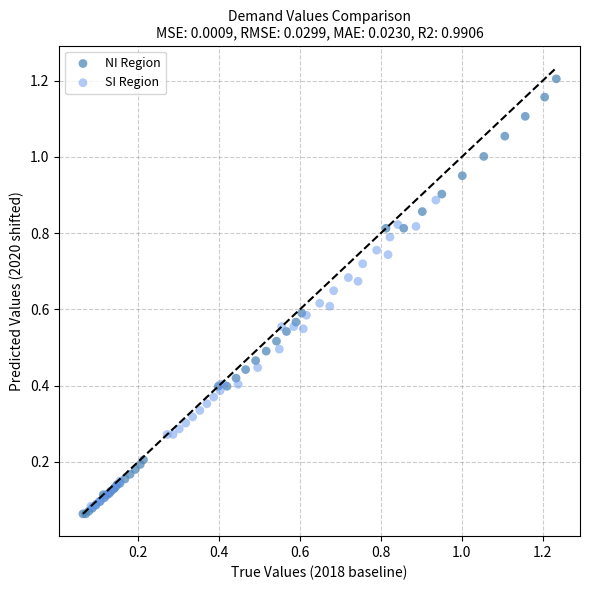

Which series has the widest spread of Y values?

NI Region